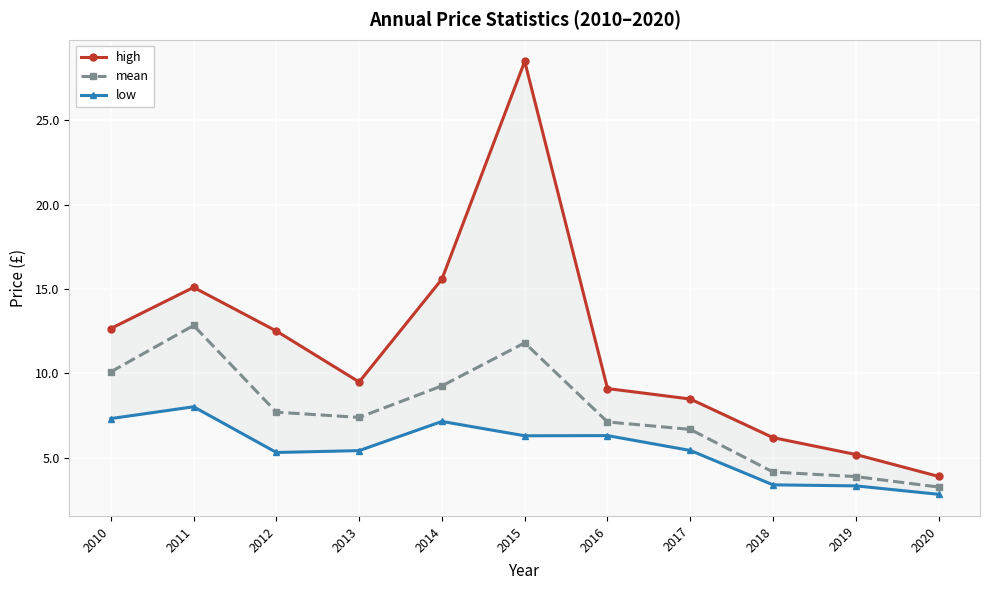

Where is the first local minimum for high?

2013